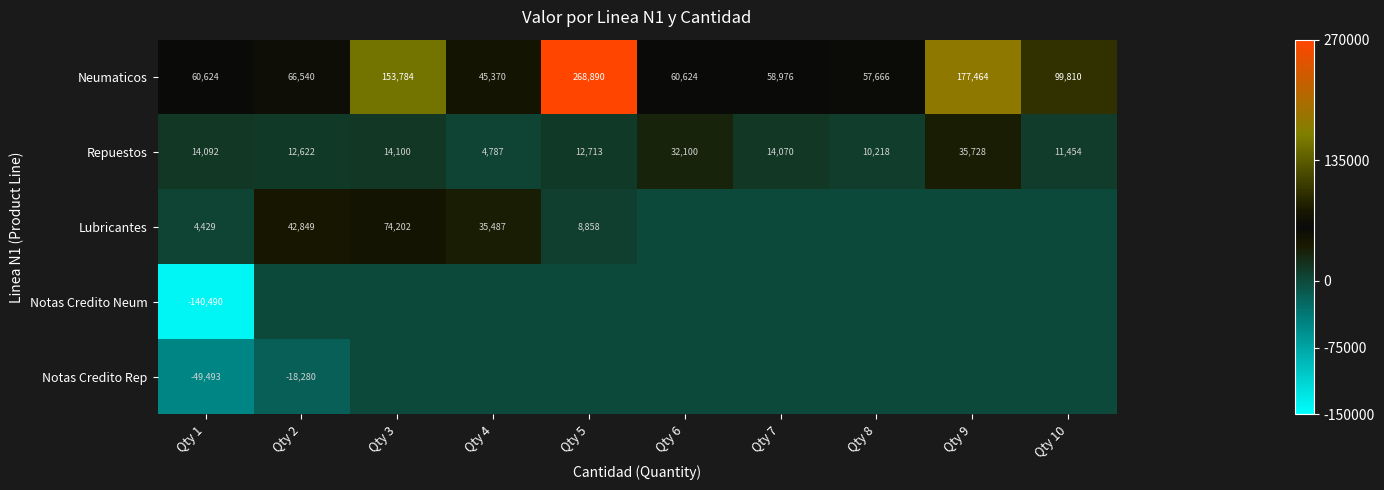

What is the difference between the second highest and second lowest values in the Repuestos series?

21882